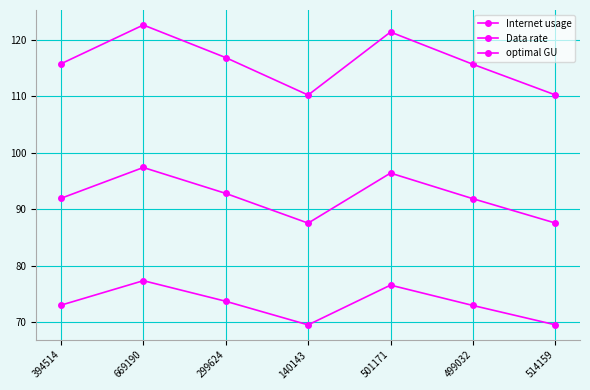

List the series in order of their peak value, highest first.

Internet usage, optimal GU, Data rate